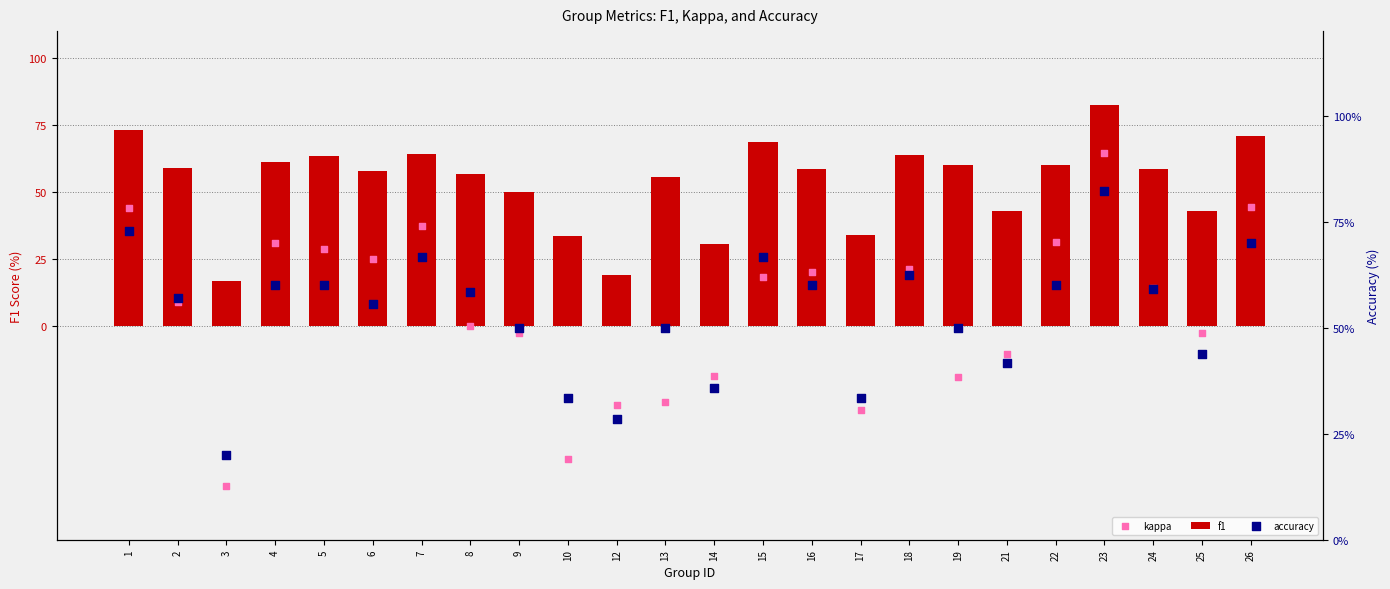

Which series reaches the maximum Y coordinate?

f1